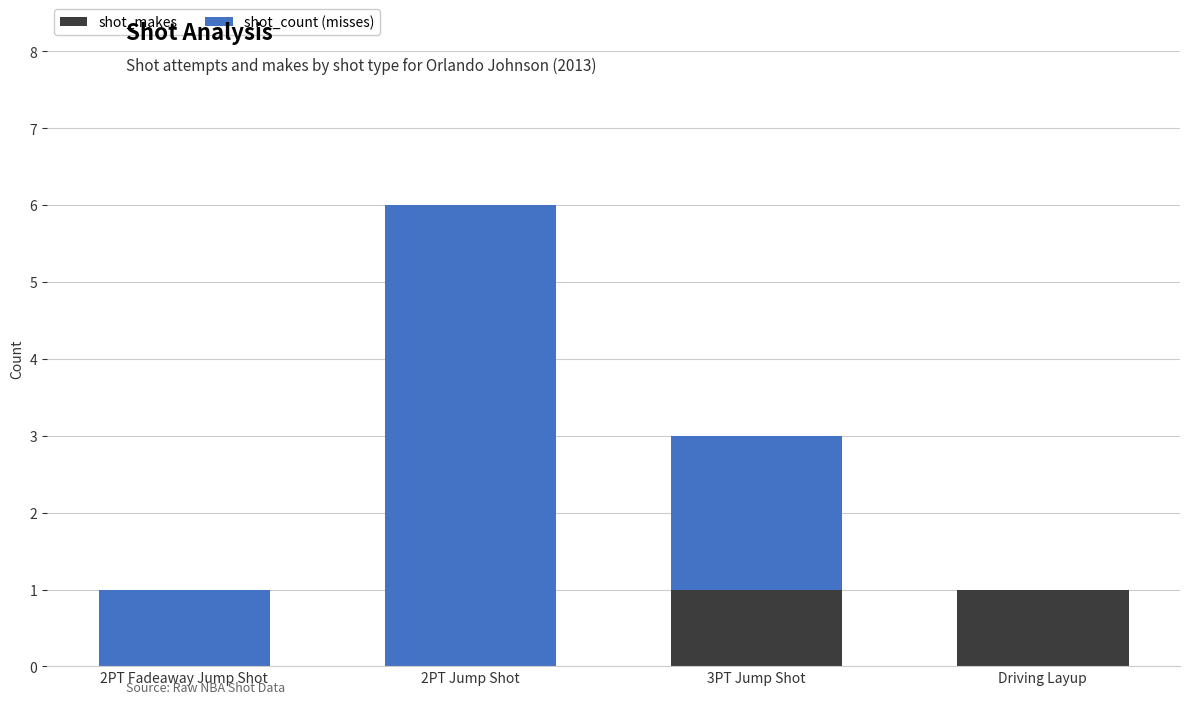

What is the highest value of the shot_makes series?

1